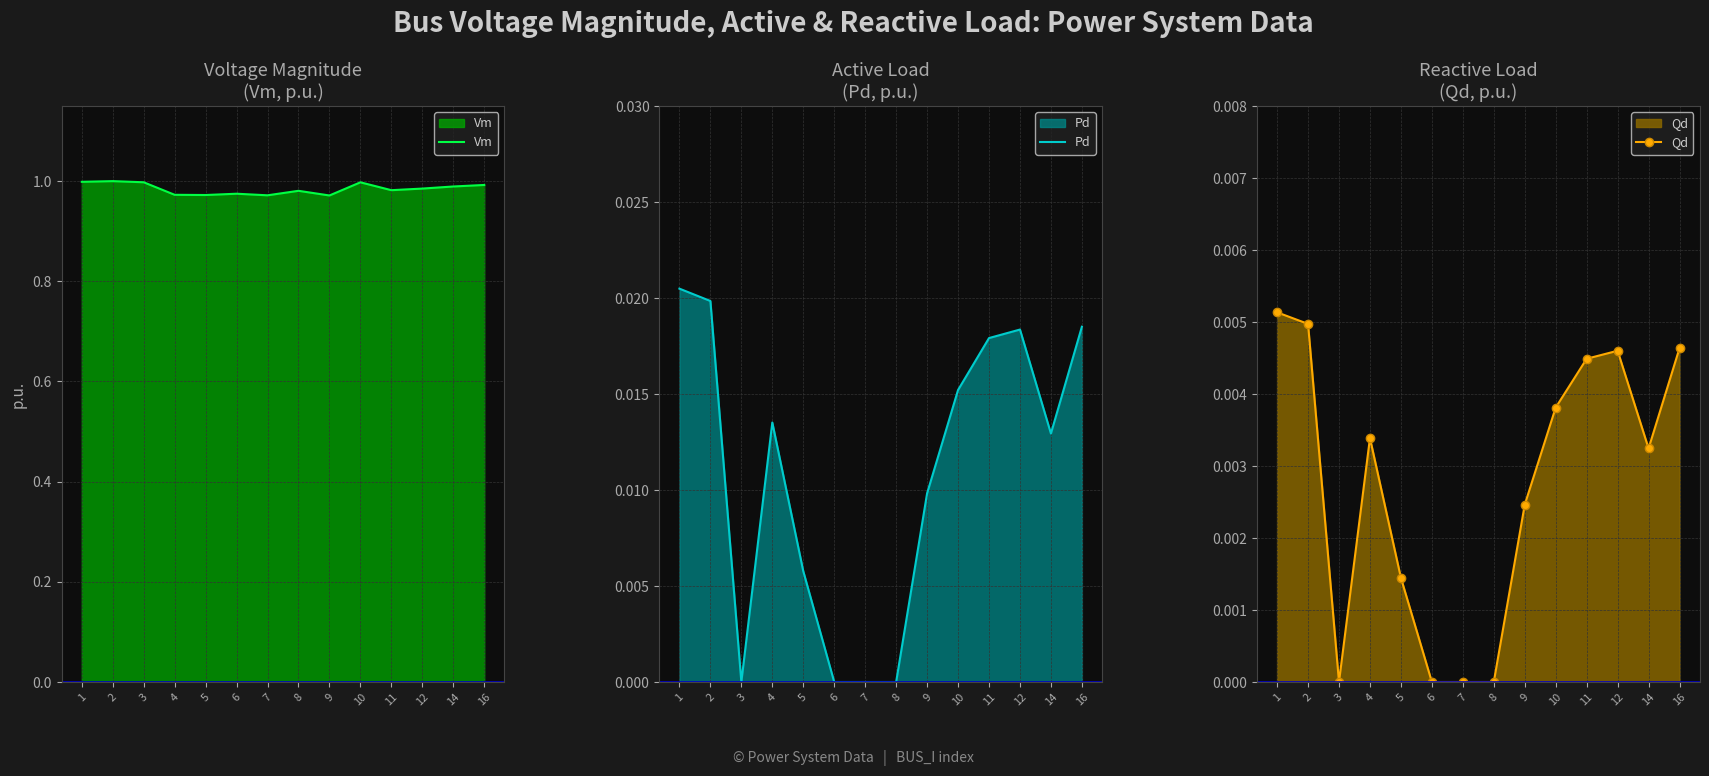

At which category does Vm reach its first local valley?

5